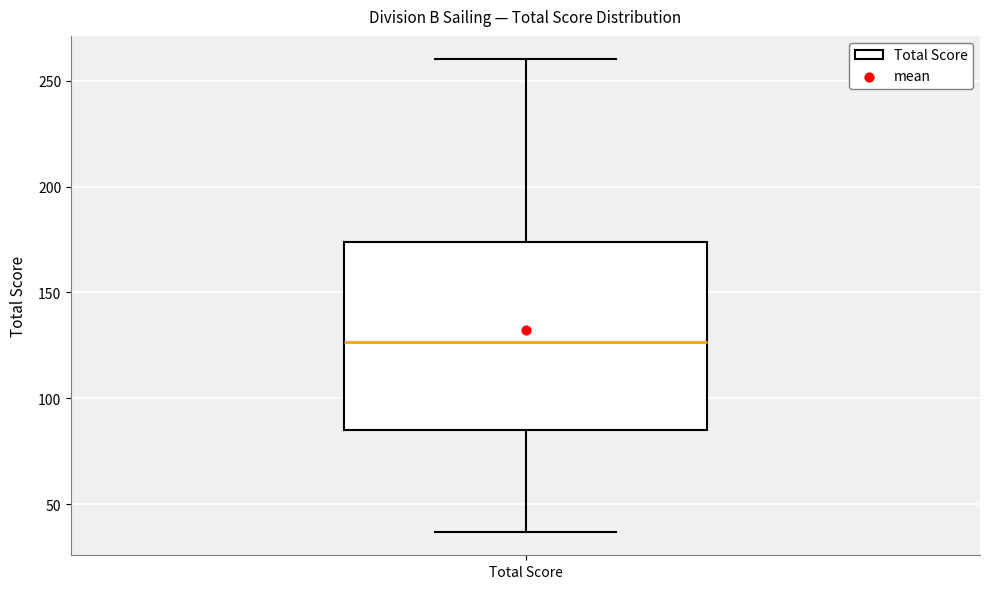

Read this box plot against the y-axis: the position of the median line, the range covered by the box, and the ends of both whiskers. The values are not printed on the chart, so give them approximately, as read against the axis.

median 125, box 85 to 175, whiskers 35 to 260